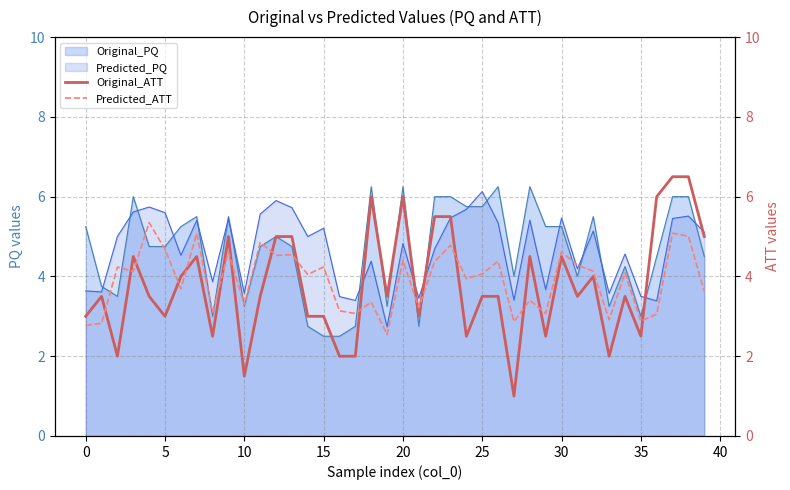

What is the maximum value for Predicted_ATT?

5.3